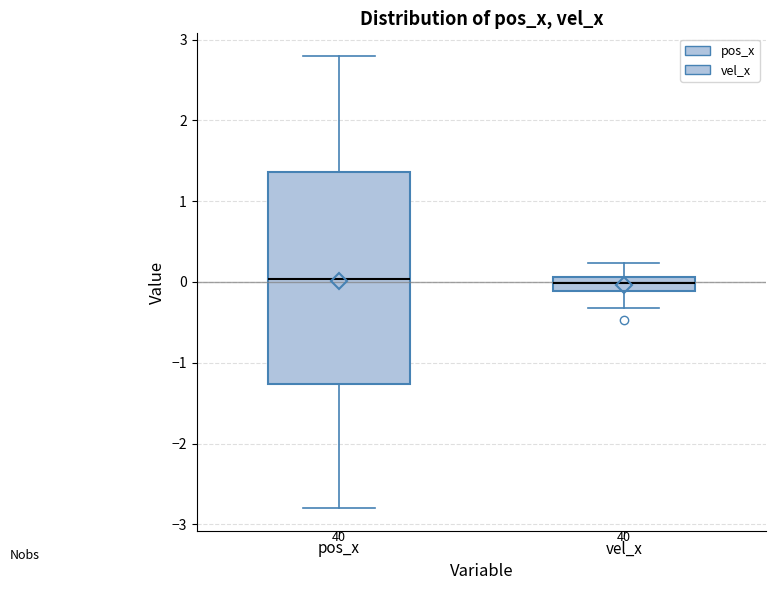

Reading left to right, read every box against the y-axis: the position of its median line, the range the box covers, and the ends of its whiskers. The values are not printed on the chart, so give them approximately, as read against the axis.

pos_x: median 0.0, box -1.3 to 1.4, whiskers -2.8 to 2.8
vel_x: median 0.0, box -0.1 to 0.1, whiskers -0.3 to 0.2